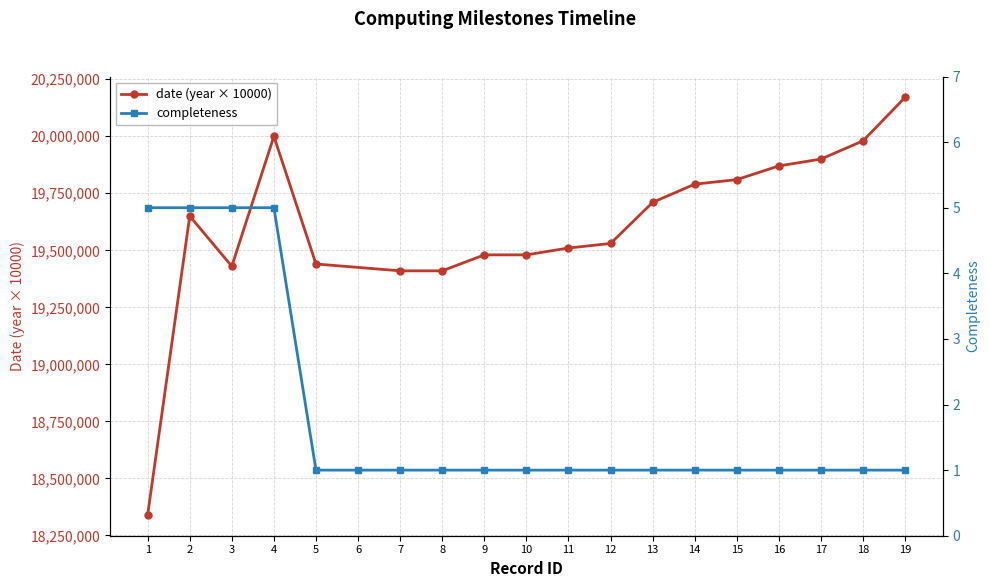

True or false: date (year × 10000) has more than 1 points higher than both neighbors.

True